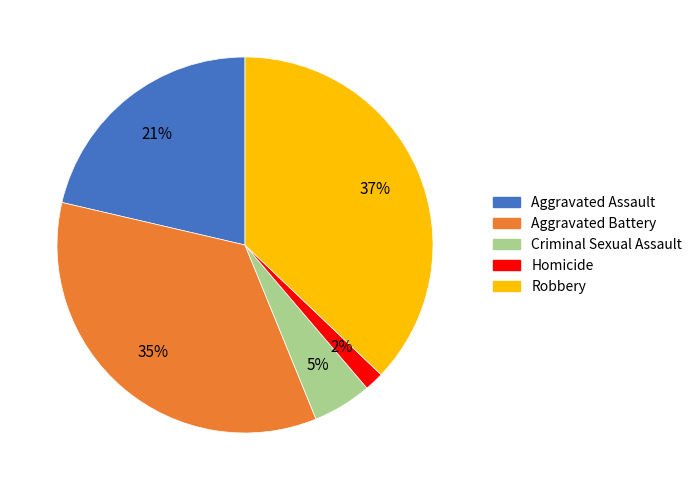

Approximately how many times larger is the value at Robbery compared to Aggravated Battery?

1.1